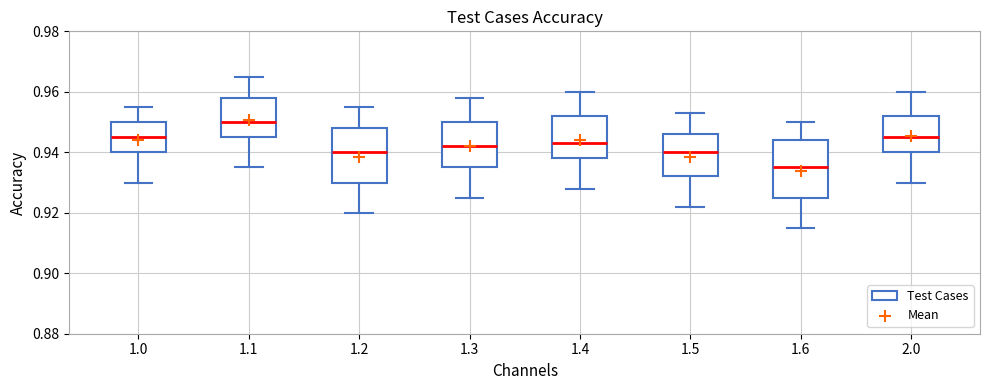

Where does the upper whisker of the box at x = 1.1 end on the y-axis? The values are not printed on the chart, so give them approximately, as read against the axis.

0.966